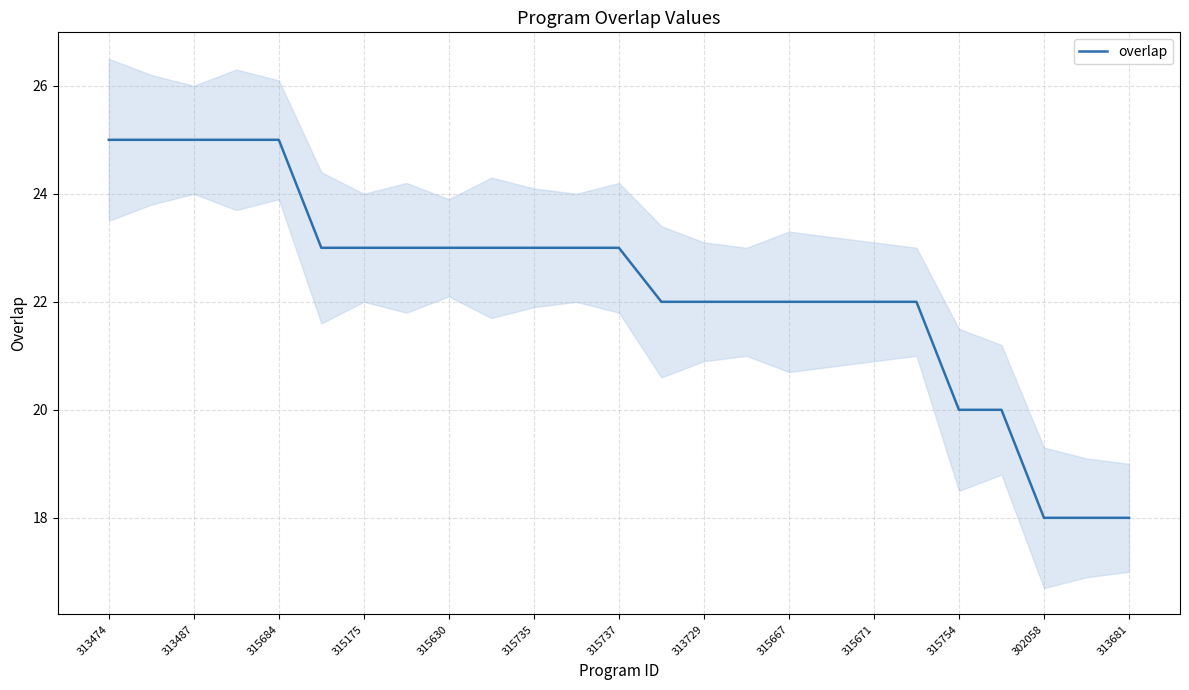

The overlap series shows 7 at 302058. True or false?

False